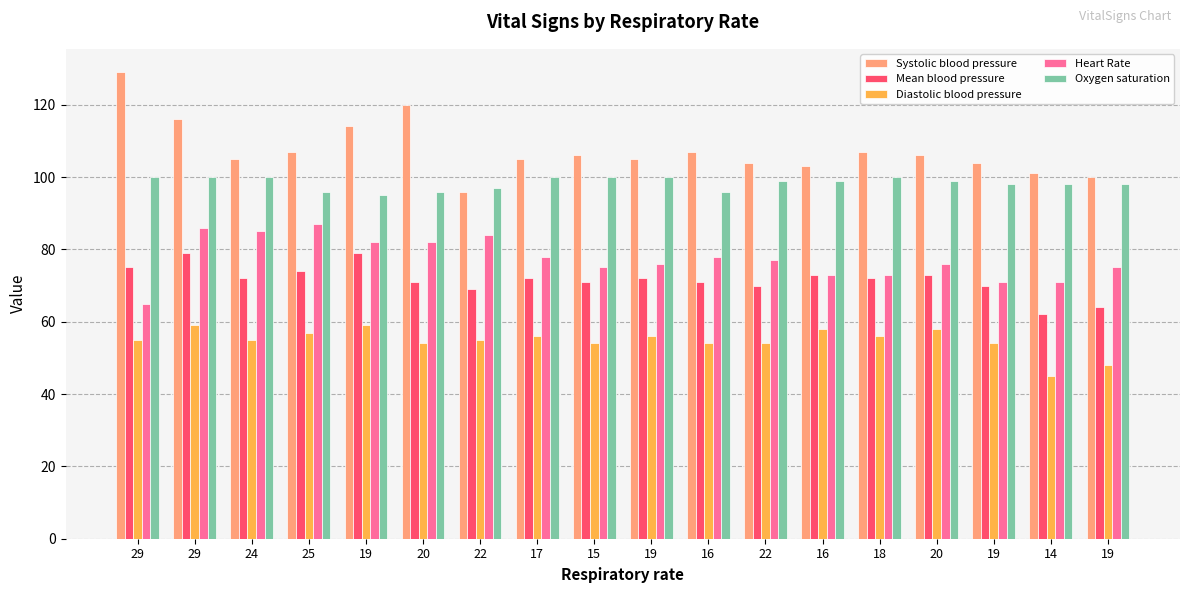

What is the difference between the maximum and minimum values in the Systolic blood pressure series?

33